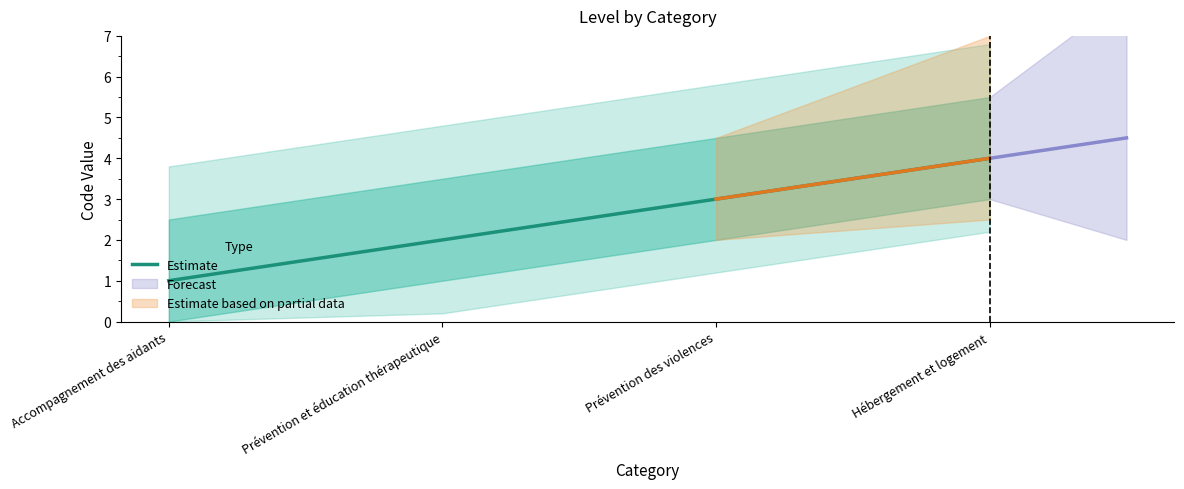

Which has a higher value, Prévention et éducation thérapeutique or Prévention des violences?

Prévention des violences